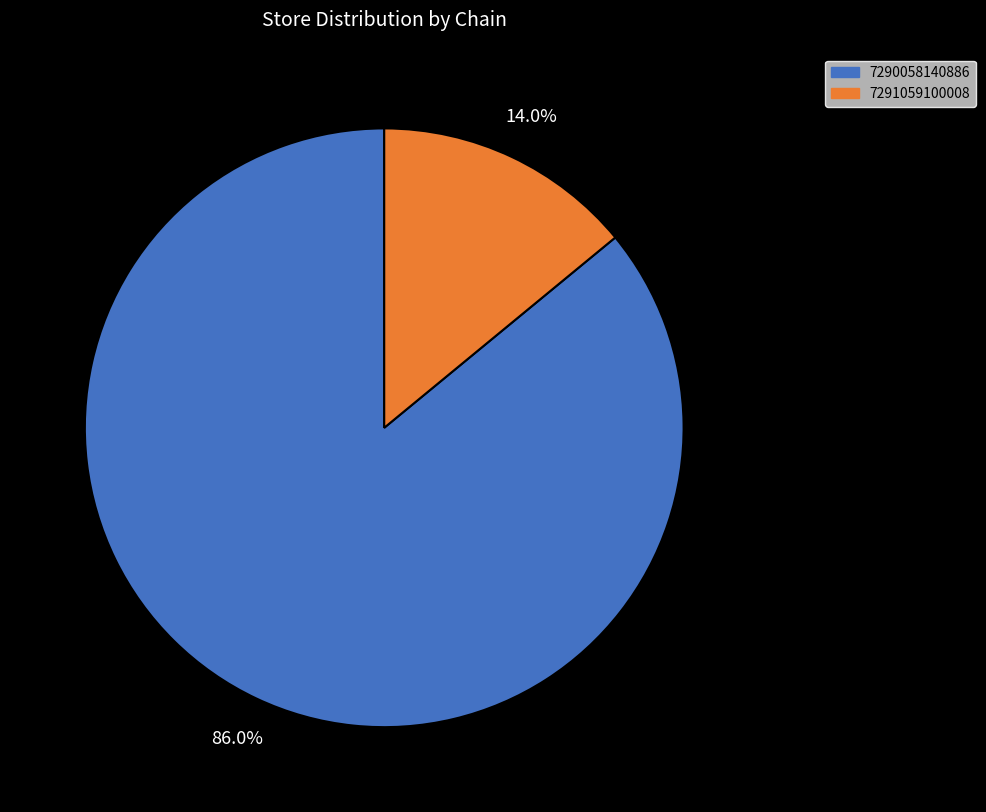

What percentage is the 7290058140886 slice, to the nearest percent?

86%